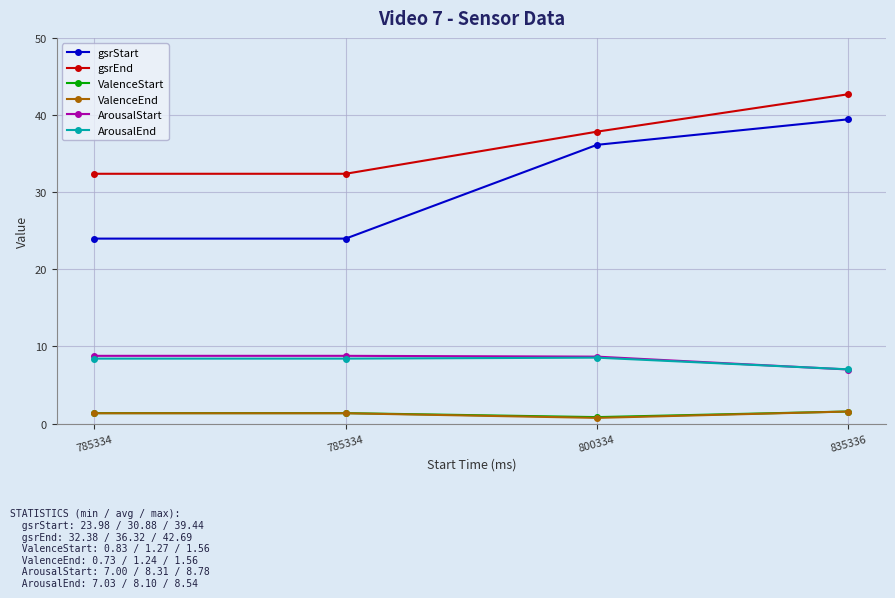

At how many categories does at least one series exceed 22?

4